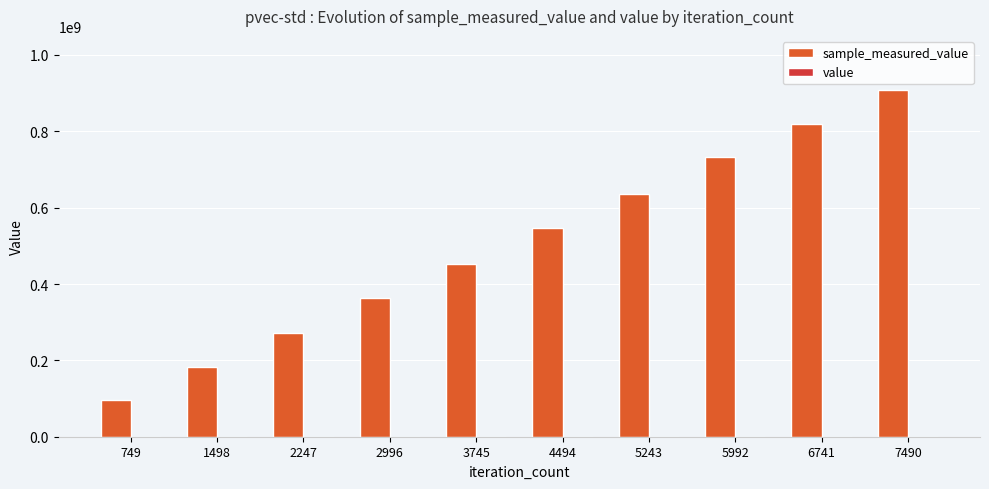

Reading right to left, what are all the values shown in this chart?

sample_measured_value: 909416314	818455401	732174006	634846680	545585473	453168399	362330535	271970314	182720285	95453301
value: 100000	100000	100000	100000	100000	100000	100000	100000	100000	100000